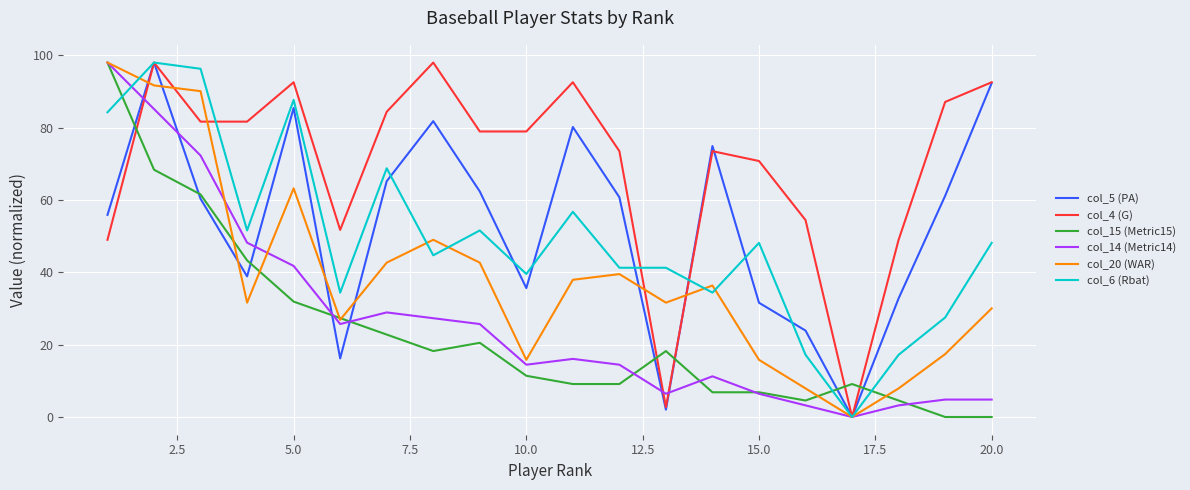

What is the maximum value shown in the chart?

98.0